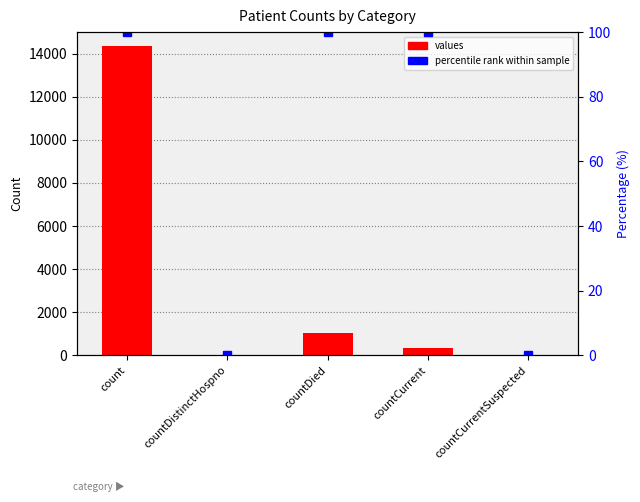

Reading right to left, what are all the values shown in this chart?

values: countCurrentSuspected=0	countCurrent=319	countDied=1024	countDistinctHospno=0	count=14362
percentile rank within sample: countCurrentSuspected=0	countCurrent=100	countDied=100	countDistinctHospno=0	count=100